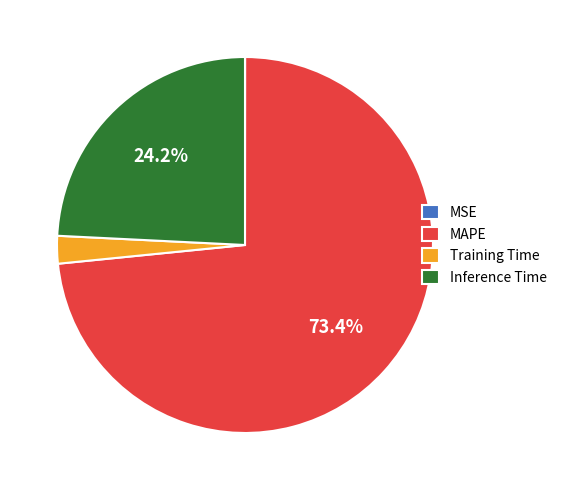

Does any single category account for the majority?

Yes